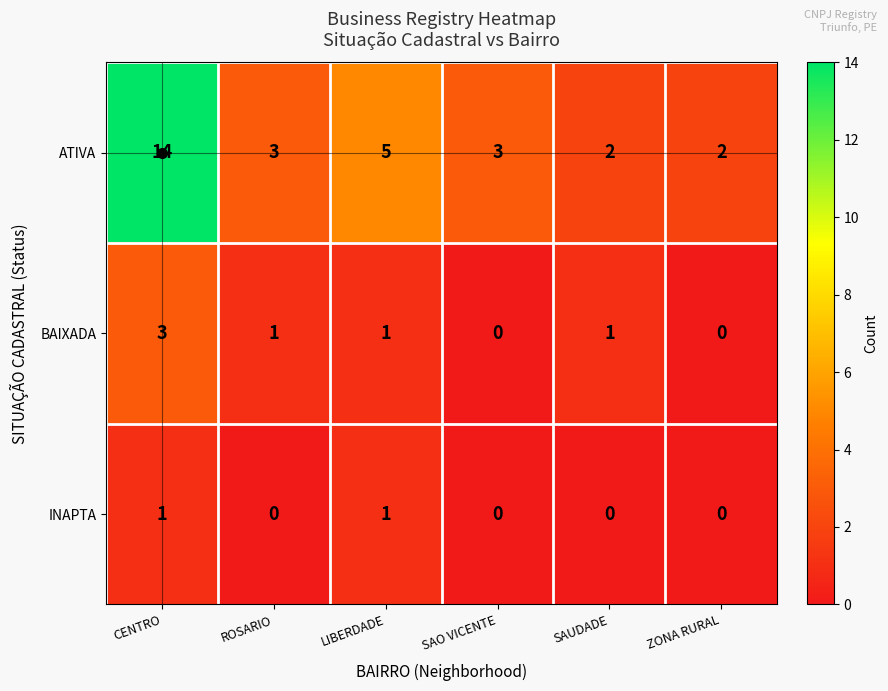

List the series in order of their peak value, lowest first.

INAPTA, BAIXADA, ATIVA